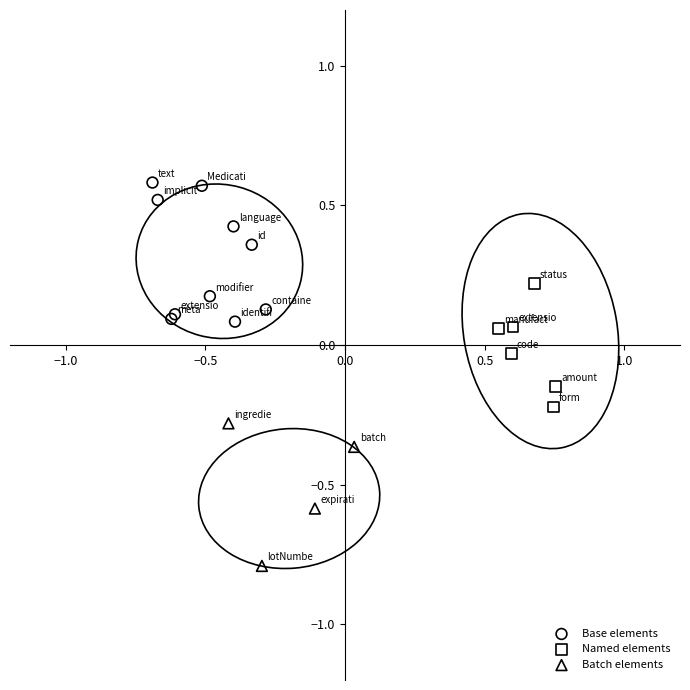

Which series reaches the maximum Y coordinate?

Base elements